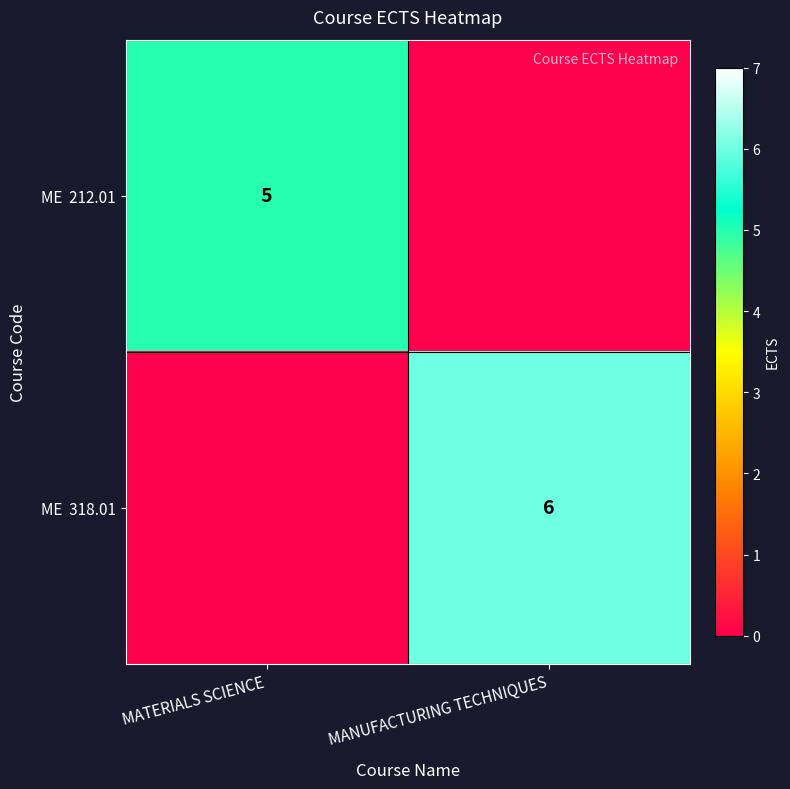

Which category has the lowest value in the ME 318.01 series?

MATERIALS SCIENCE